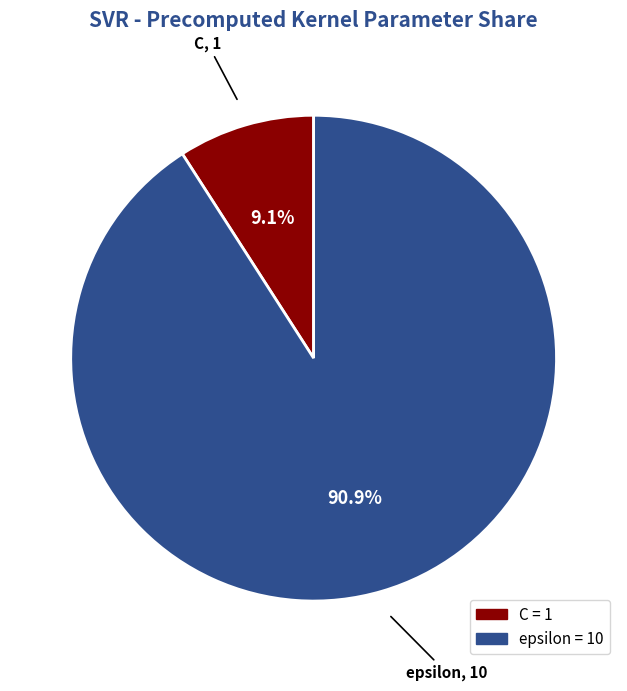

Which slice represents more than half of the pie?

epsilon